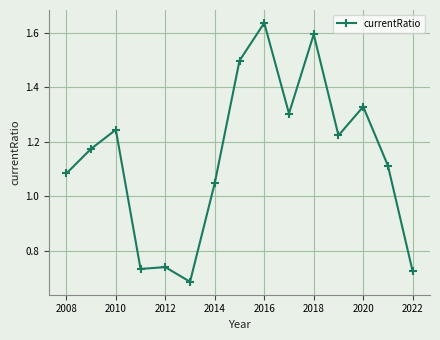

What is the difference between the maximum and minimum values?

0.9